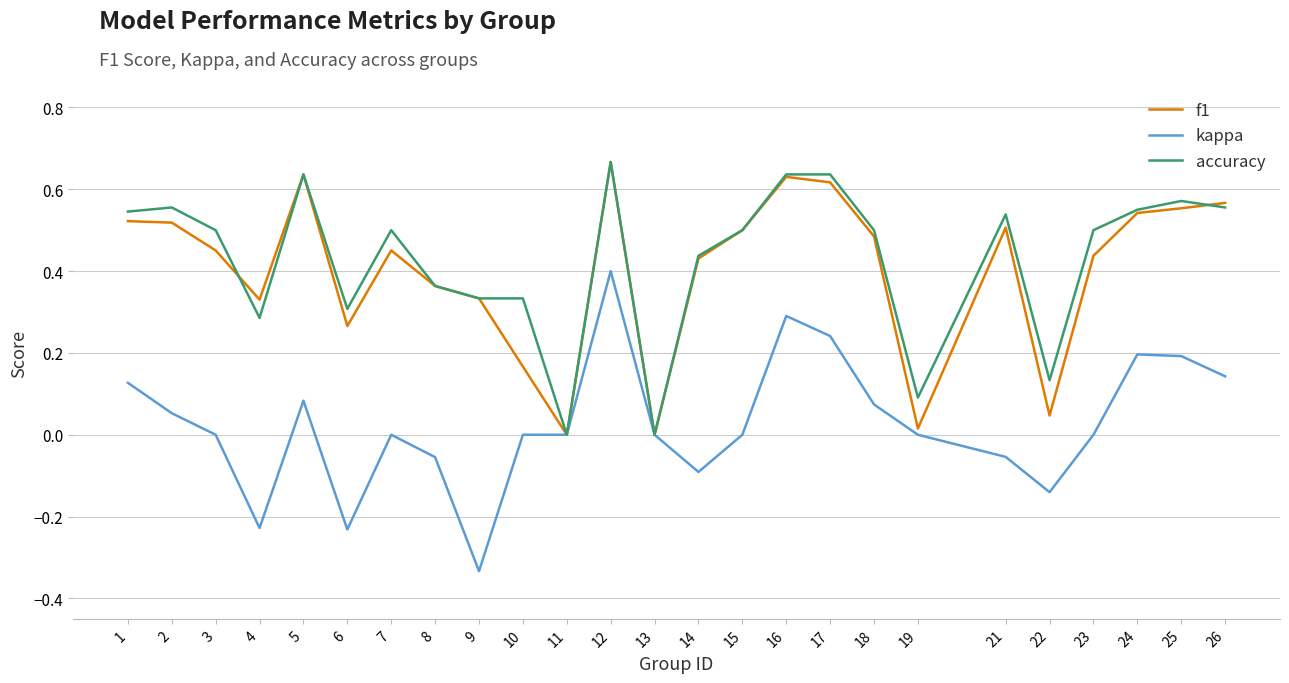

The f1 series shows 0.9 at 17. True or false?

False